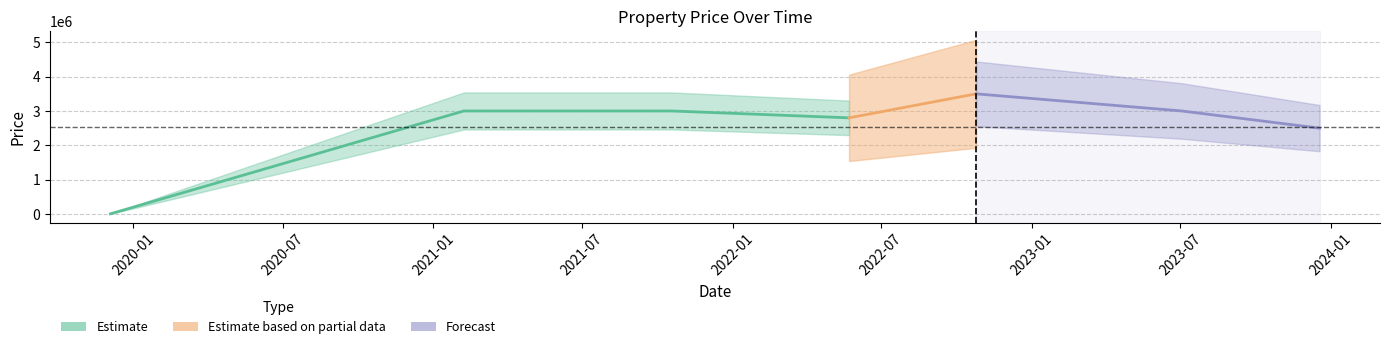

What is the ratio of the value at 2023-07-03 to the value at 2021-10-19?

1.0